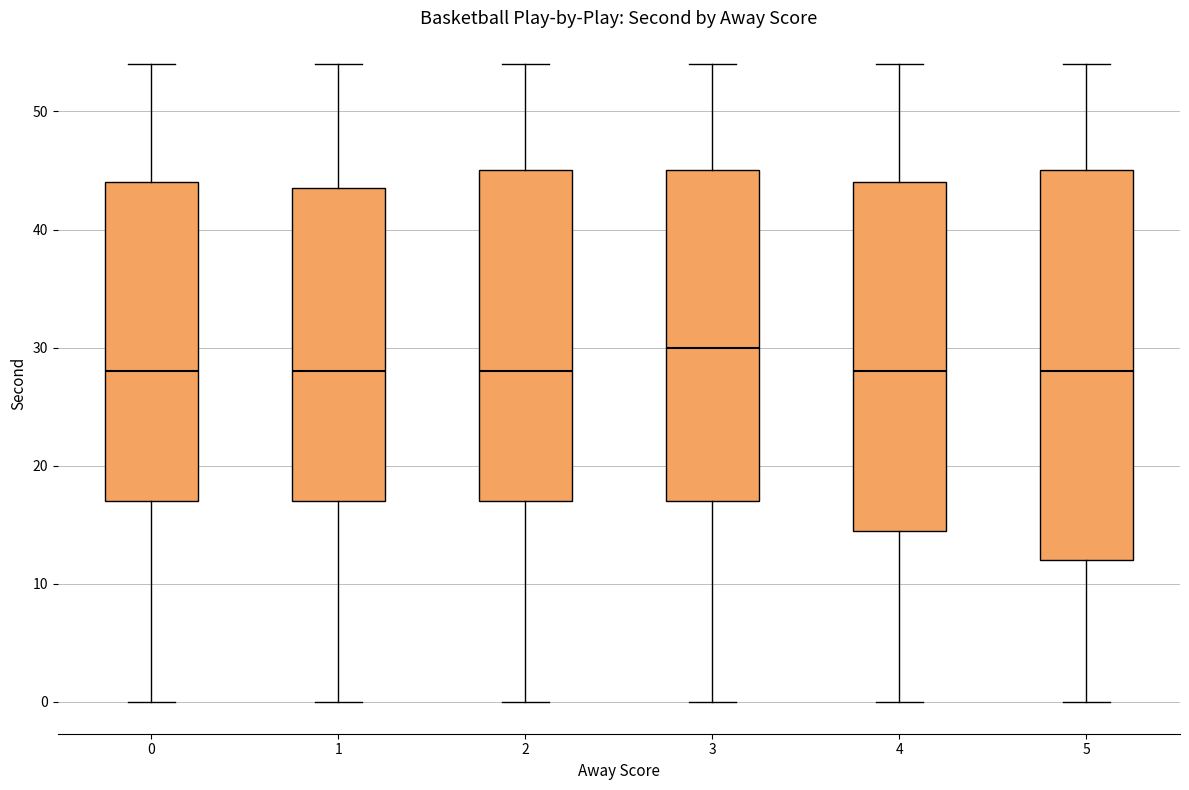

Which box is the tallest, from its lower edge to its upper edge?

5